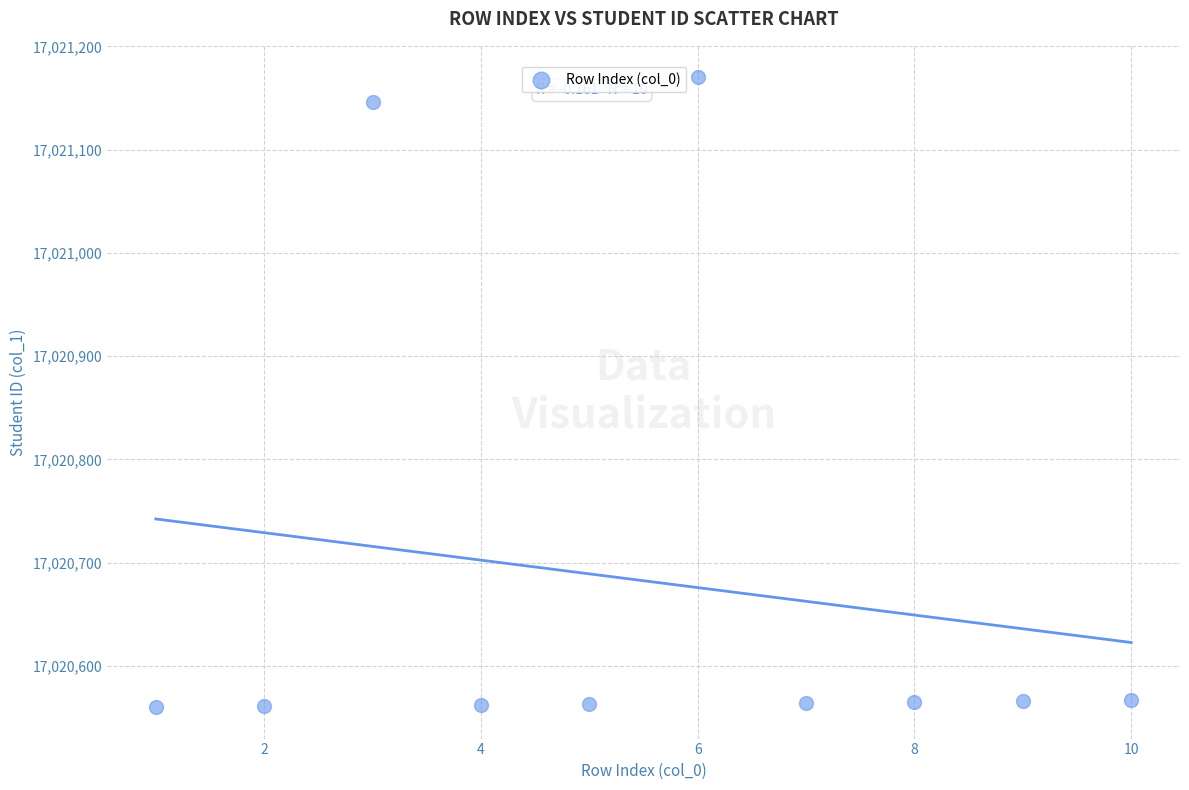

What Y value in the scatter plot is closest to 17020865?

17021146